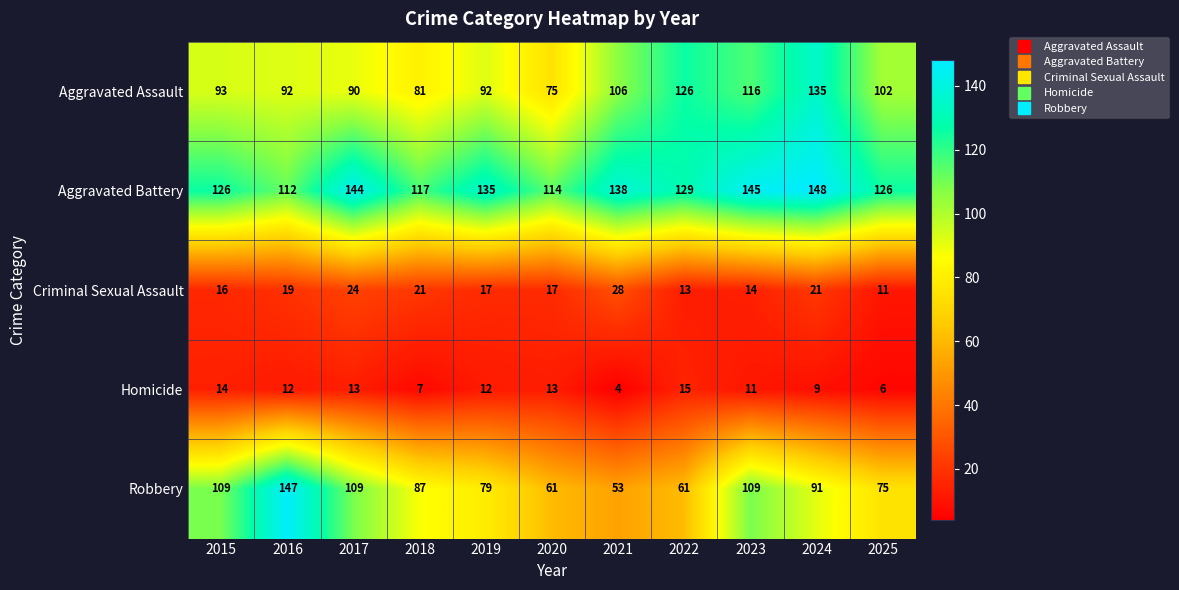

At which label is Aggravated Assault closest to 105?

2021